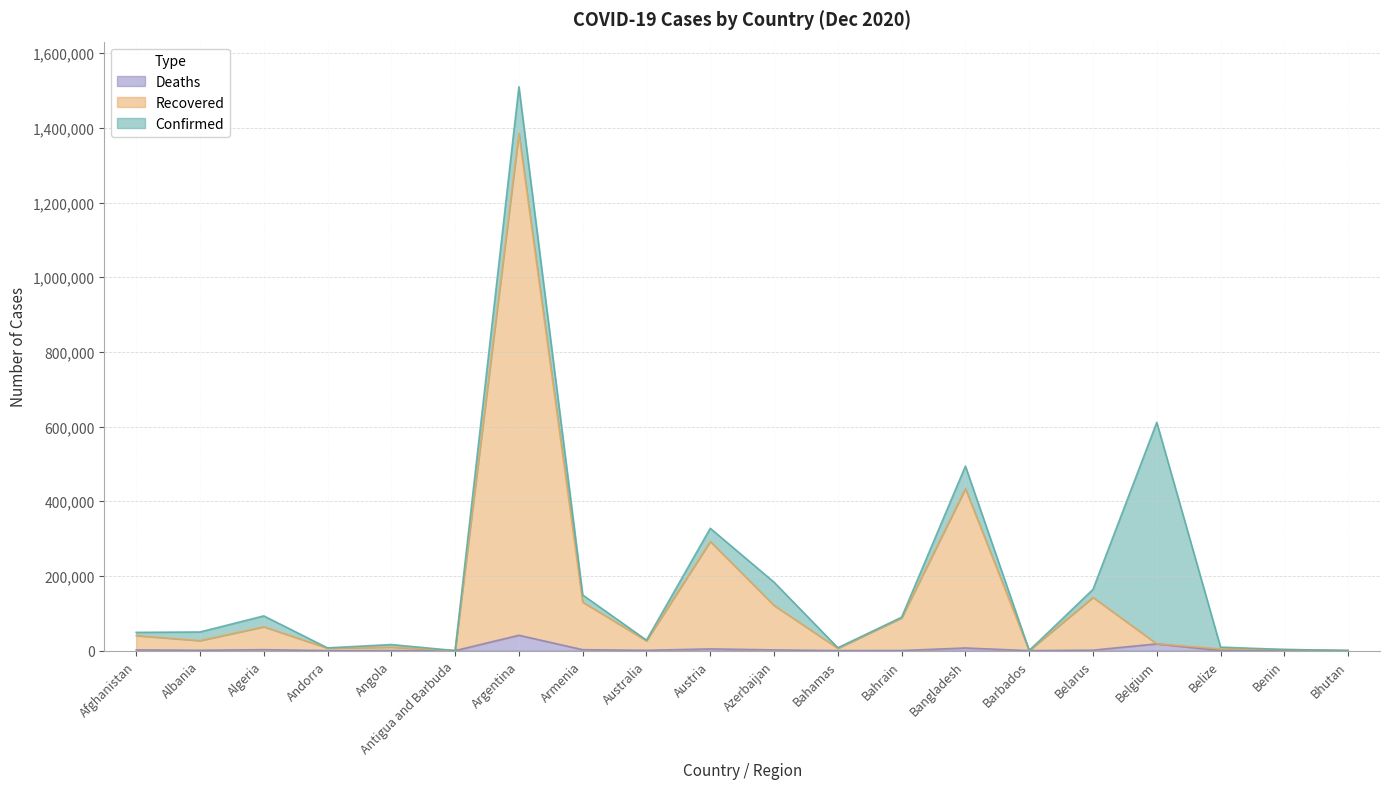

True or false: Deaths and Confirmed cross at least once.

False